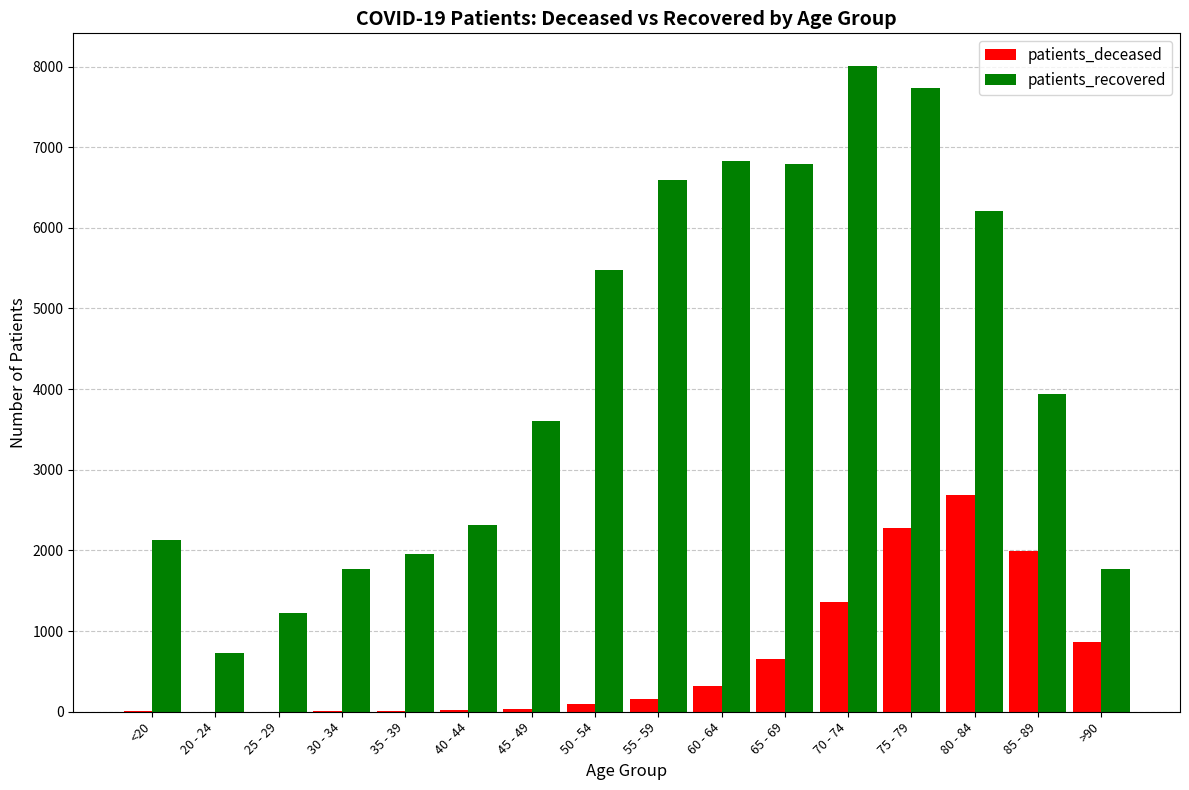

Between 65 - 69 and 70 - 74, which series saw the biggest shift?

patients_recovered